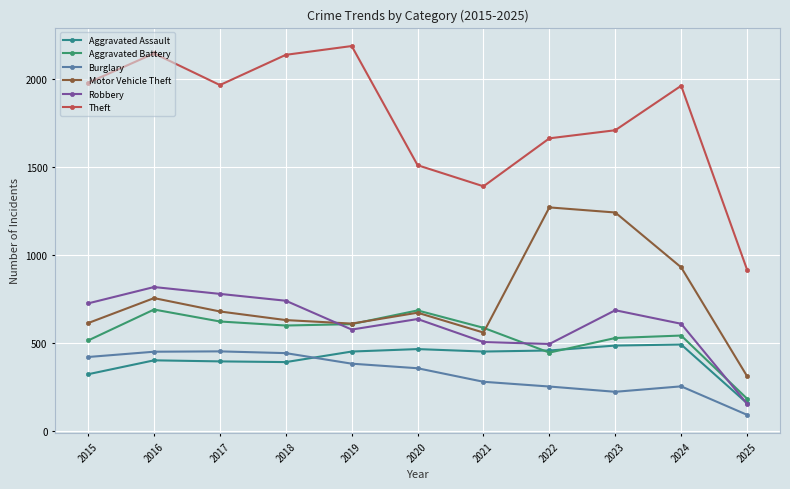

Which series changed the most between 2023 and 2024?

Motor Vehicle Theft